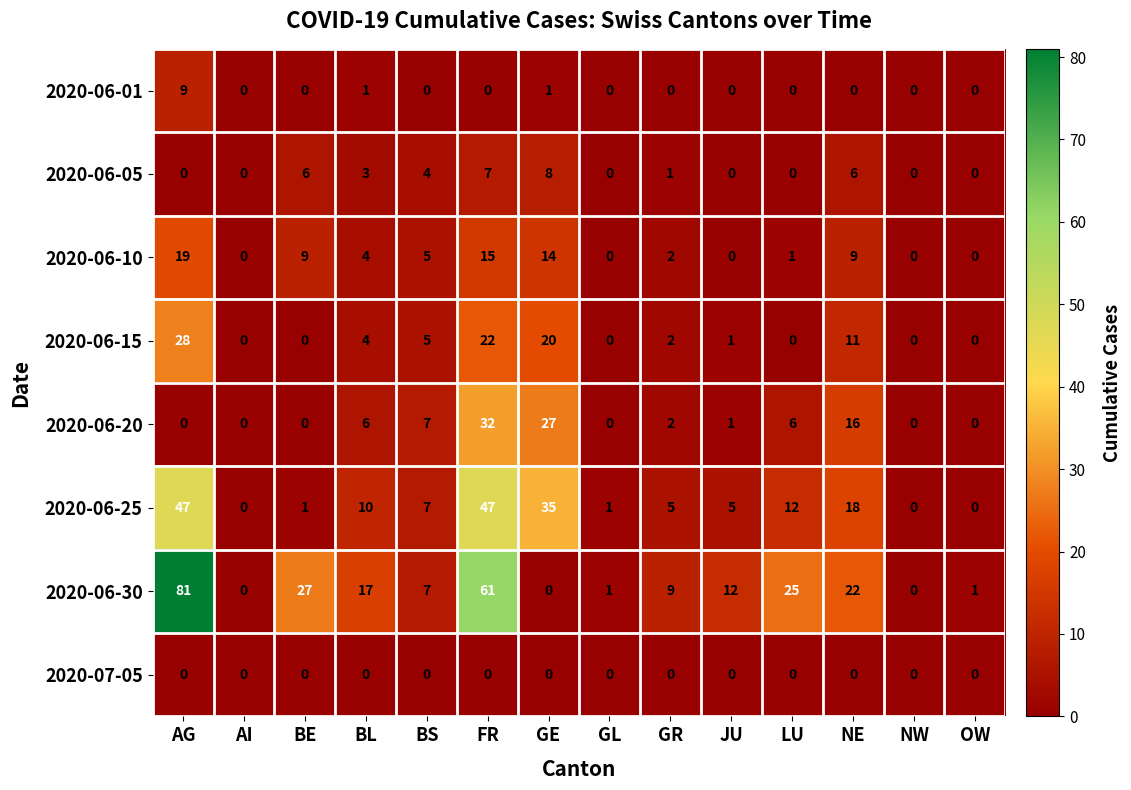

Rank the series by their maximum value, from highest to lowest.

2020-06-30, 2020-06-25, 2020-06-20, 2020-06-15, 2020-06-10, 2020-06-01, 2020-06-05, 2020-07-05